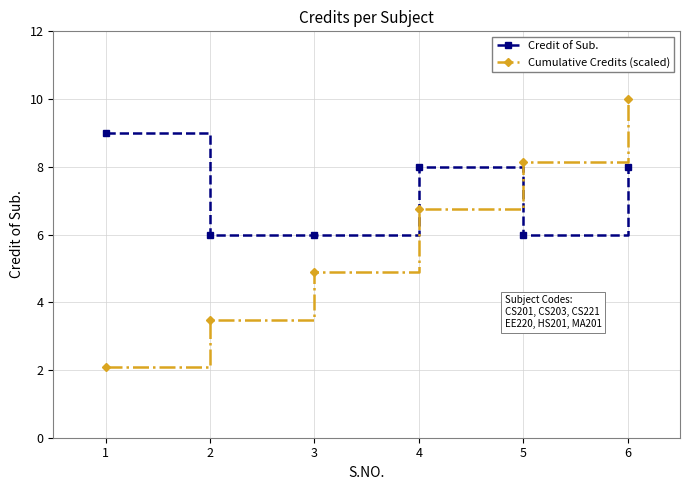

Which series has the largest range (max minus min)?

Cumulative Credits (scaled)